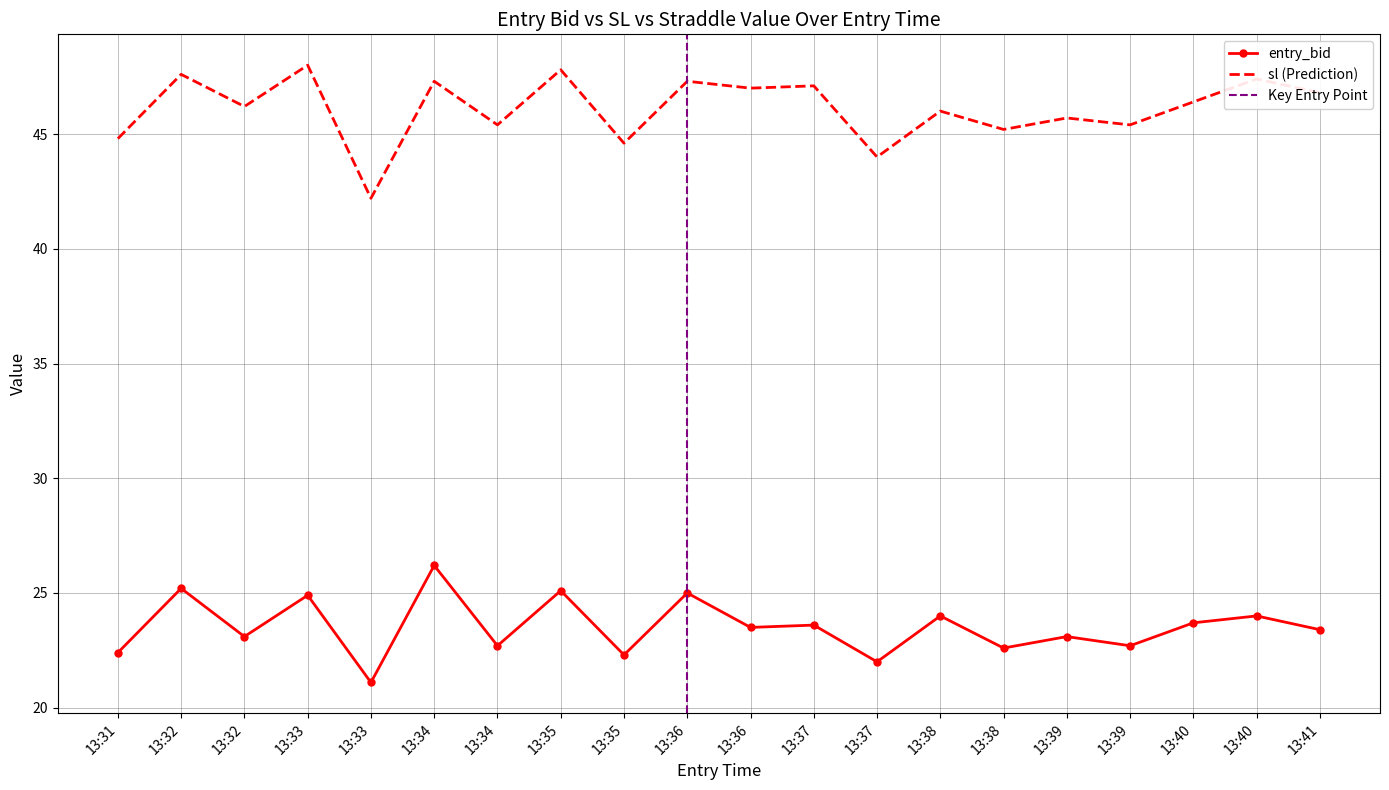

What is the sum of the sl values at 13:33 and 13:31?

92.8